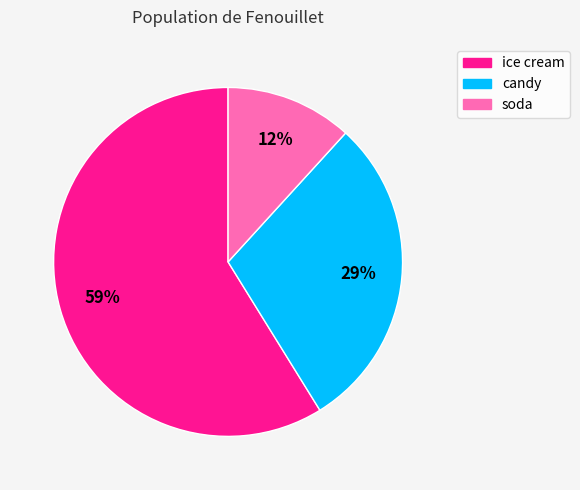

Rank the categories by value from lowest to highest.

soda, candy, ice cream